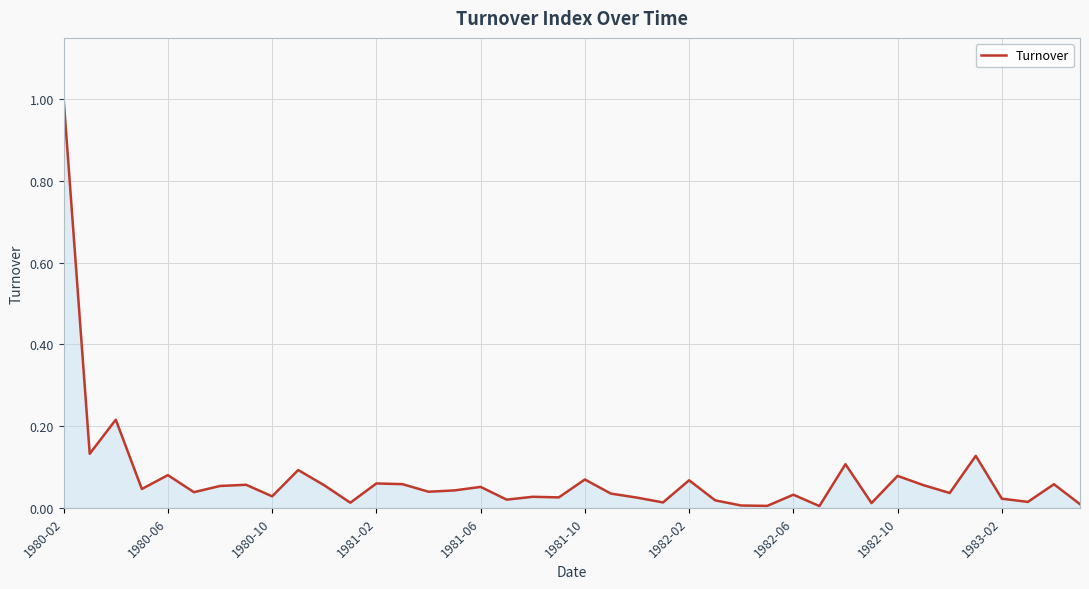

What is the maximum value shown in the chart?

1.0